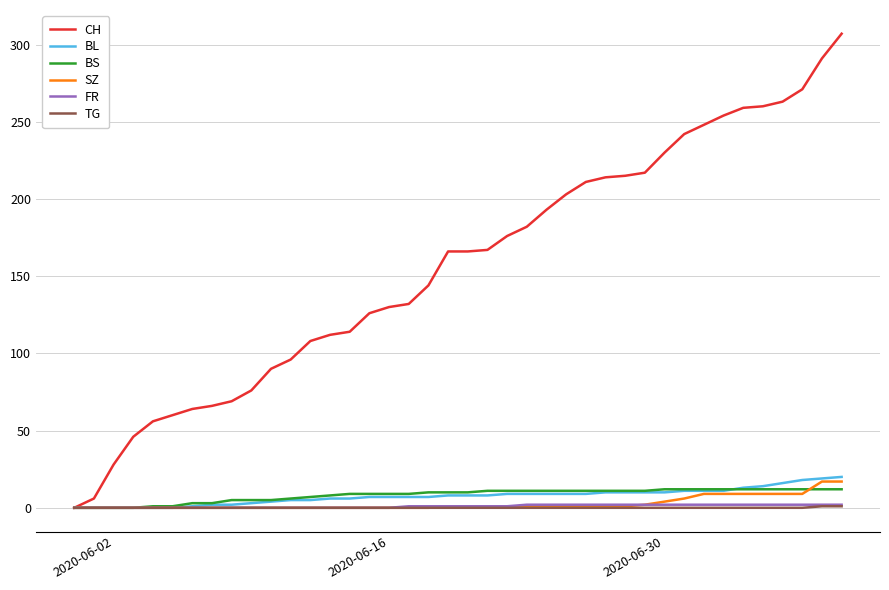

Which series has the largest total across all categories?

CH